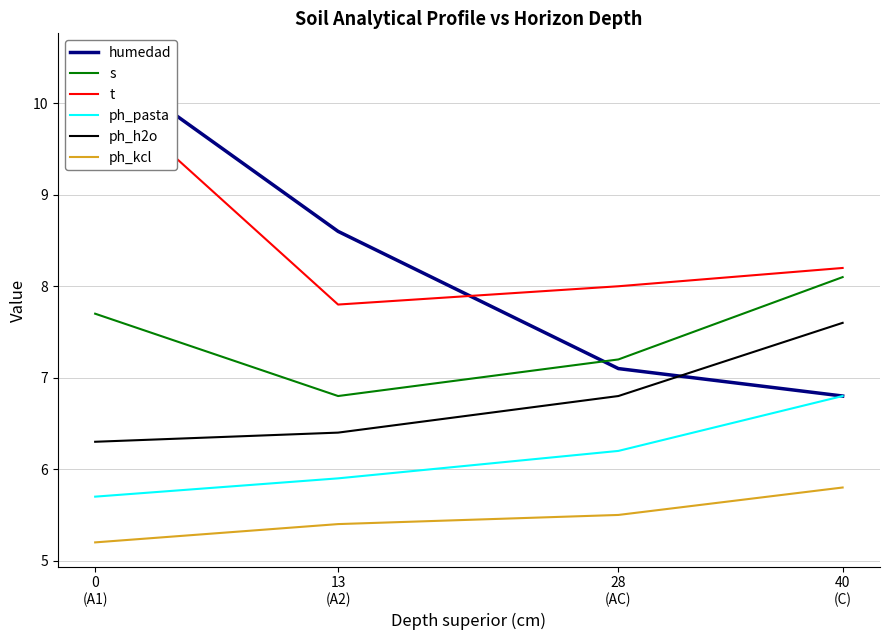

Is it true that s equals 8.1 at 40
(C)?

True